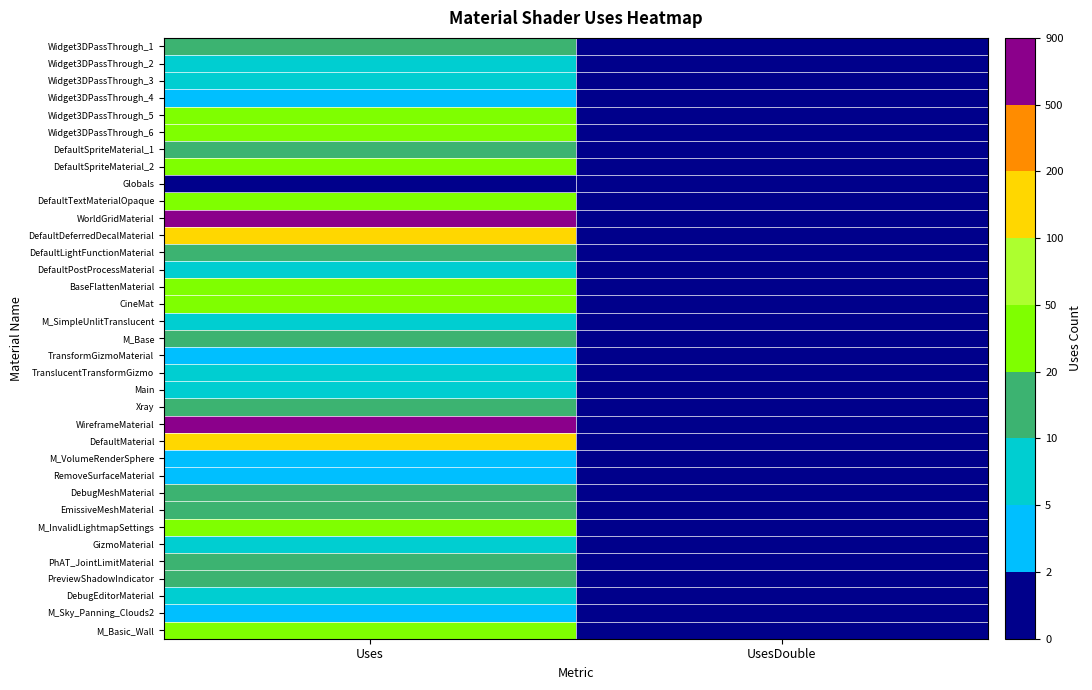

Which series has the largest total across all categories?

WorldGridMaterial